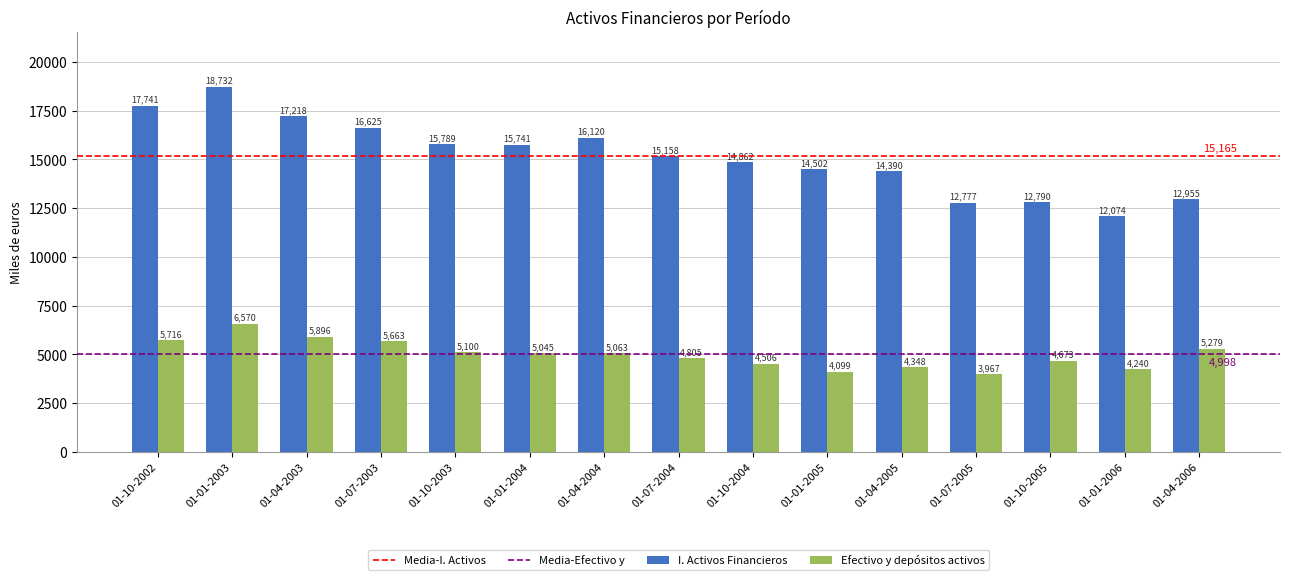

What is the lowest value of the I. Activos Financieros series?

12074.3